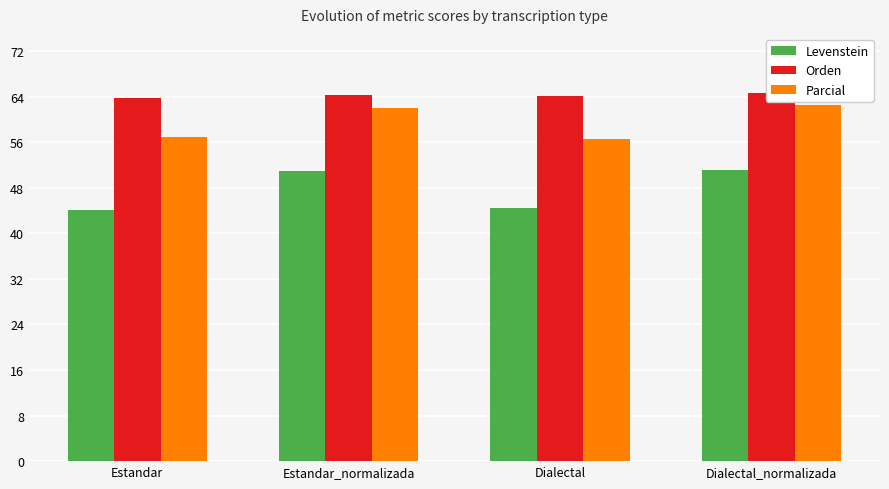

How many bars are there in each group?

3